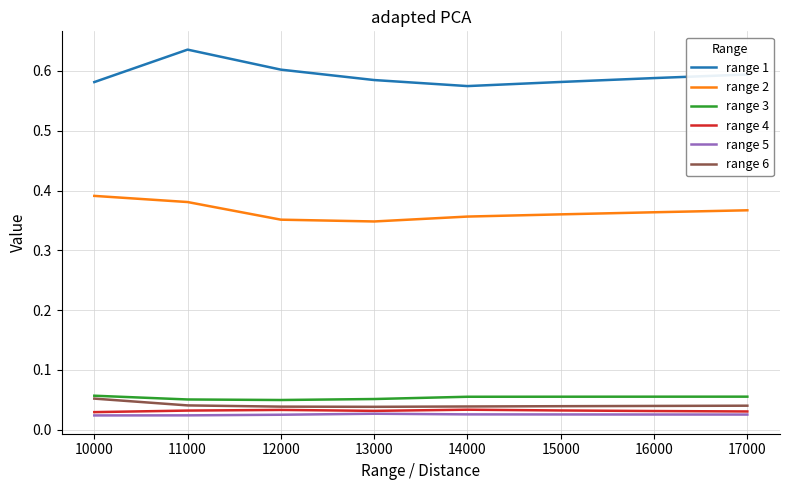

True or false: range 1 and range 6 cross at least once.

False